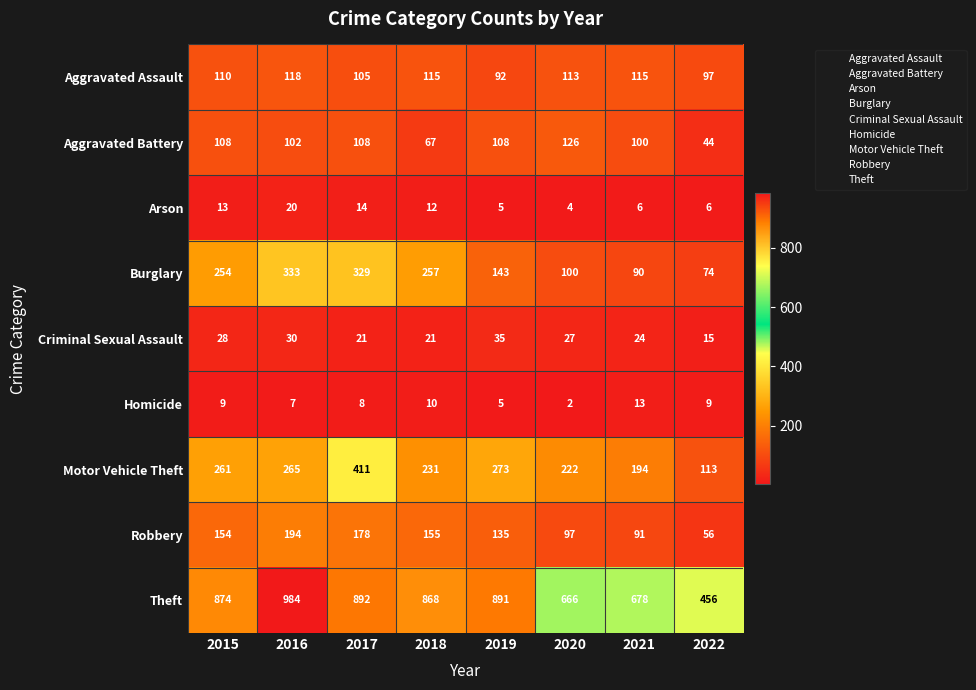

Which category has the lowest value in the Homicide series?

2020